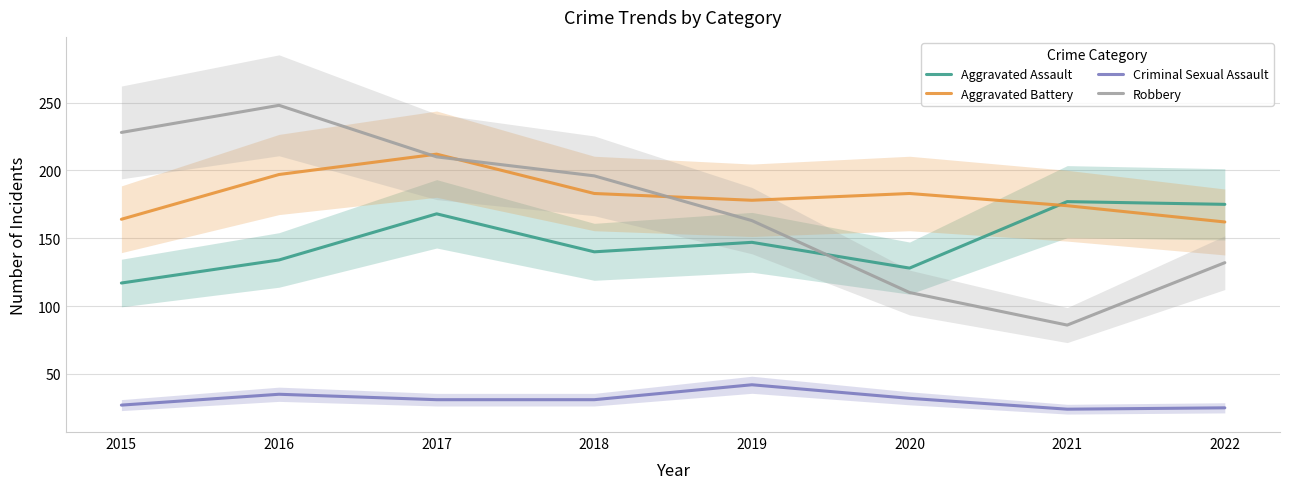

Where is the first local minimum for Robbery?

2021